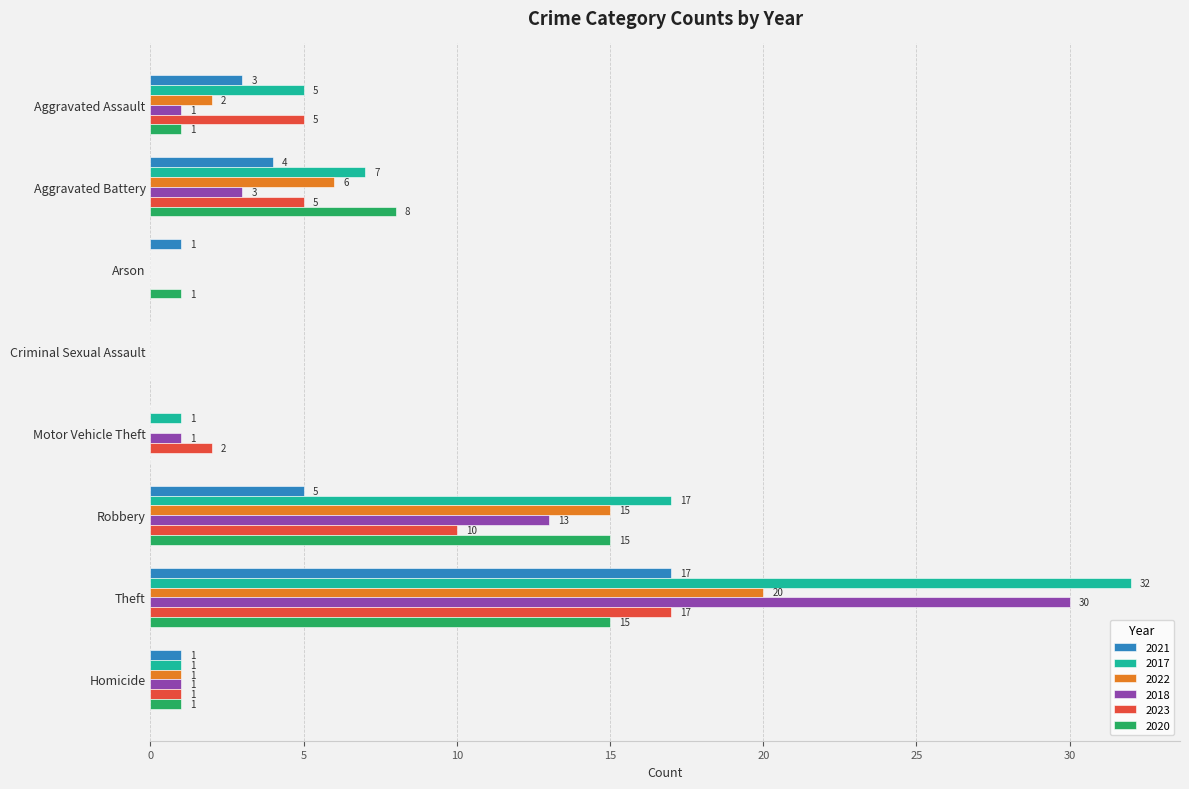

What is the sum of the 2022 values at Homicide and Aggravated Assault?

3